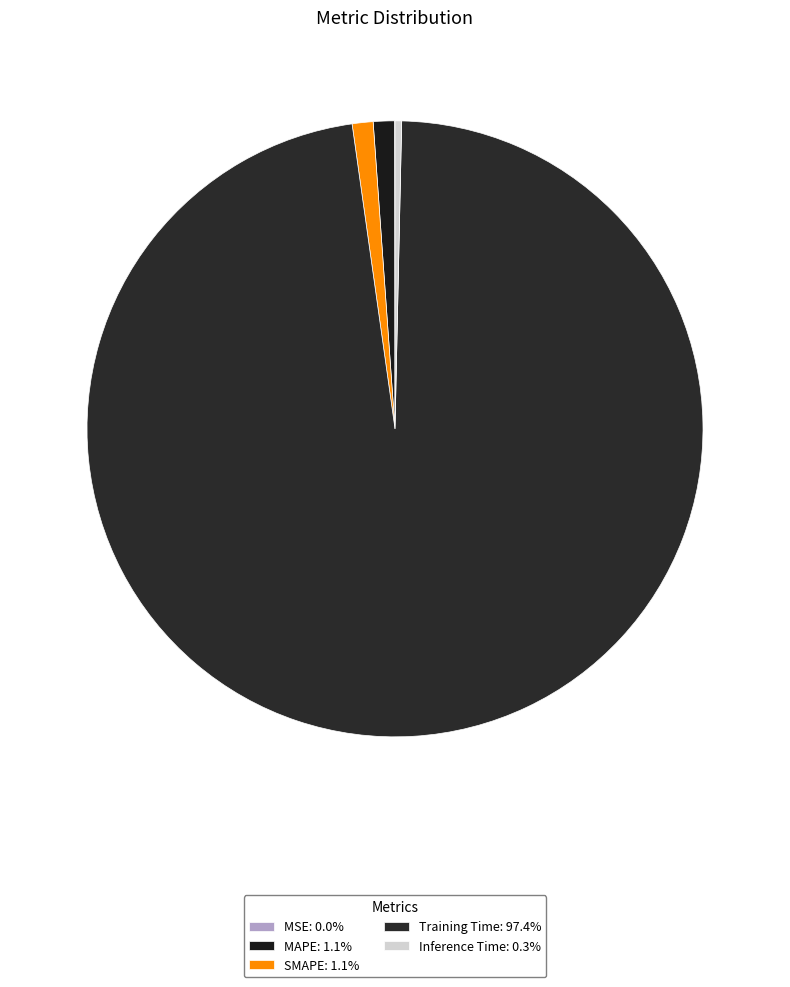

Which slice represents more than half of the pie?

Training Time